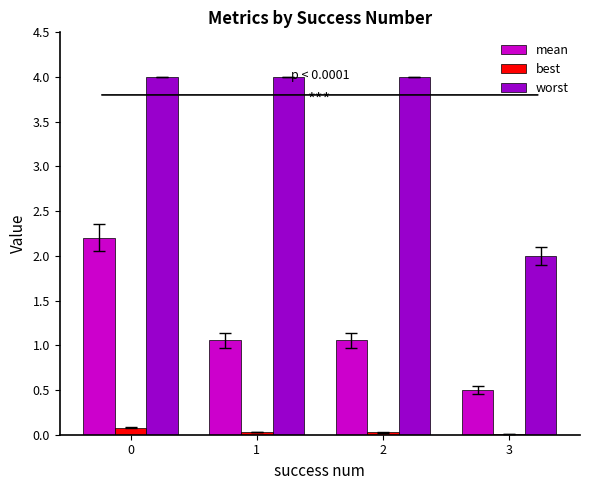

Which series has the largest total across all categories?

worst